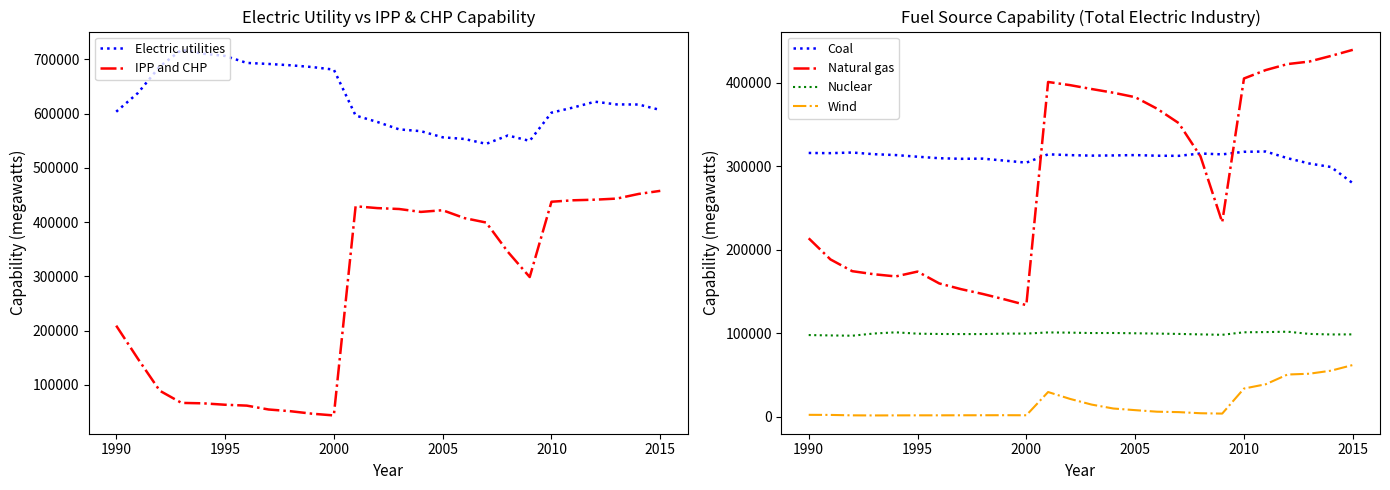

Reading right to left, extract all data points from this chart.

Electric utilities: 606543	616632	616799	621785	611105	601604	549594	559575	544124	553132	556198	567506	570823	584442	596304	680909	685698	688943	691388	693282	706150	710317	717392	686706	637928	603336
IPP and CHP: 457512	451791	443264	441248	440146	437458	298660	344888	399110	407312	421822	418709	424065	425728	429096	43641	46858	51451	54614	61741	63356	65951	66763	89203	147940	209085
Coal: 279720	299094	303306	309680	317640	317339	314230	315283	312474	312630	313380	312956	312738	313322	314294	304334	306727	309111	308923	309618	311436	313399	314447	316444	315693	315929
Natural gas: 439425	432150	425390	422364	415191	405112	233010	311970	351718	369025	382725	388047	392491	397184	400930	133685	140594	147052	152841	159663	173871	168075	170678	174354	188434	213725
Nuclear: 98672	98569	99240	101885	101419	101167	98159	98657	99209	99628	99988	100334	100266	100755	101004	99624	99589	99041	99041	99148	99515	101121	99716	97070	97411	97859
Wind: 61993	55209	51549	50586	38941	33797	3804	4238	5579	6084	7941	9888	14587	21461	29641	1799	1885	1823	1796	1737	1724	1670	1596	1712	2223	2323